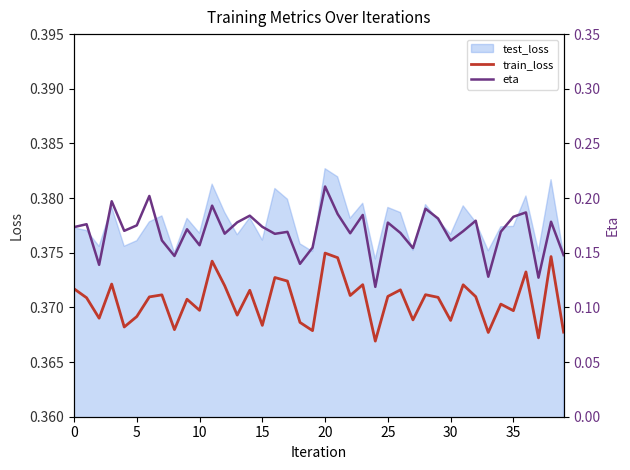

What is the label of the 13th point from the left?

12